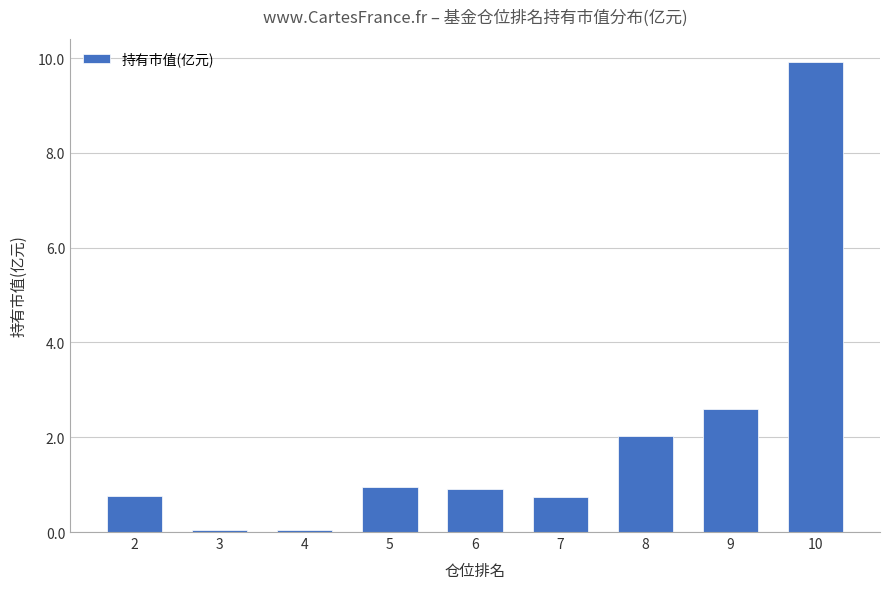

Where is the data nearest to the value 4?

9